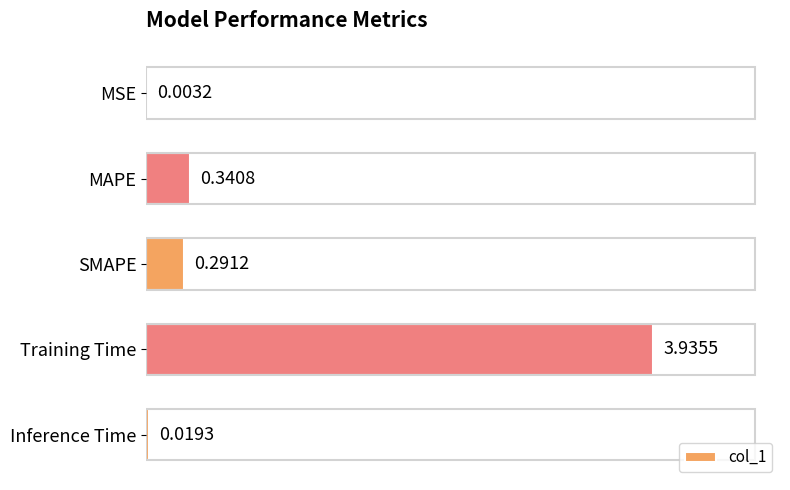

Between Inference Time and SMAPE, which is larger?

SMAPE